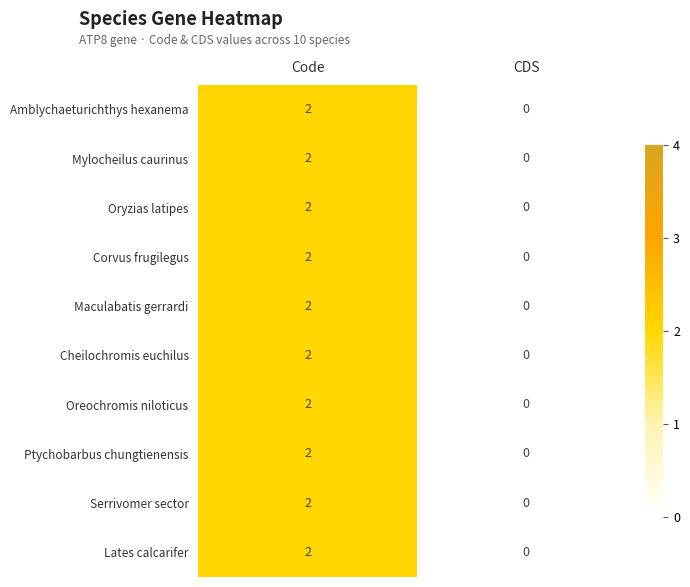

What is the total value across all series at Code?

20